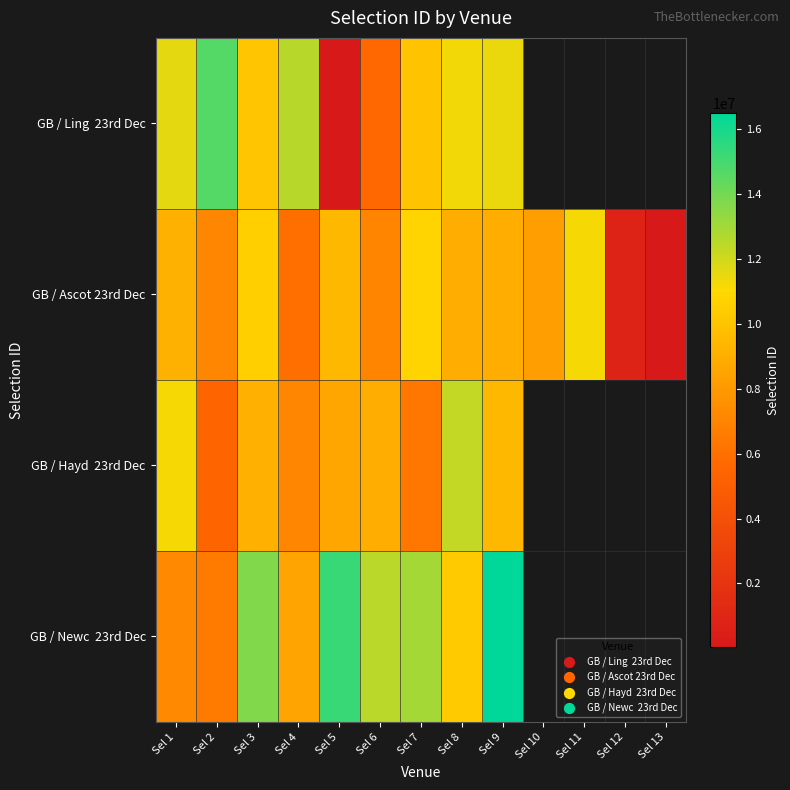

Is the value of GB / Hayd 23rd Dec at Sel 3 greater than the value of GB / Ascot 23rd Dec at Sel 5?

No